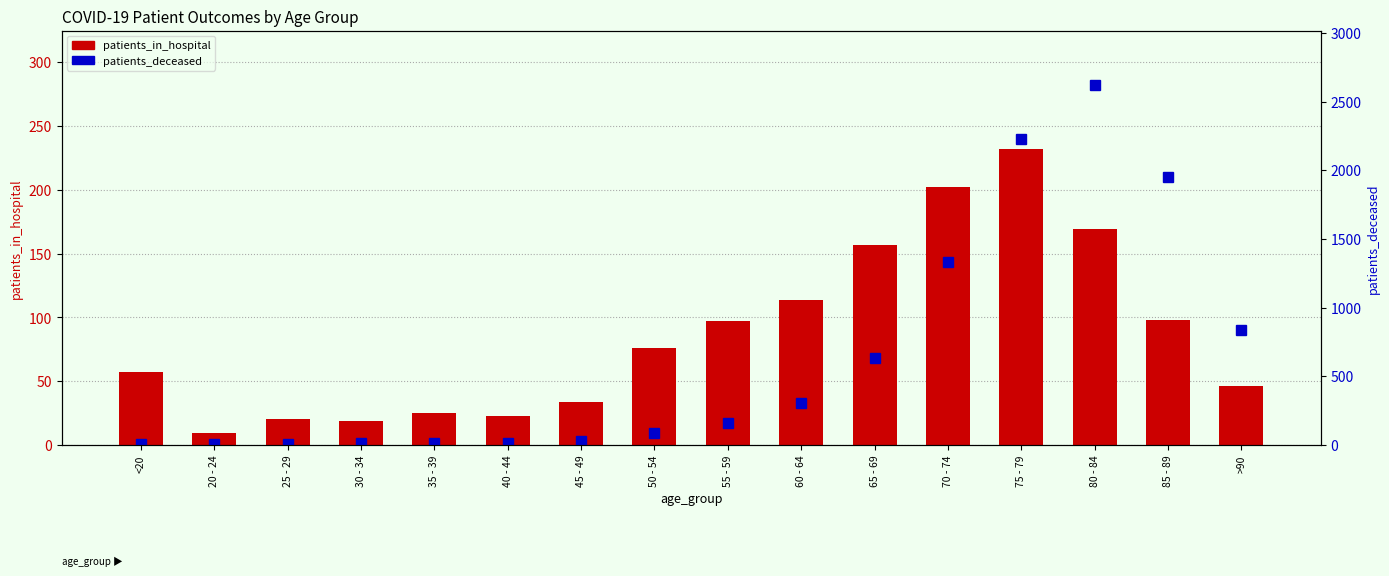

Is it true that patients_in_hospital equals 98 at 85 - 89?

True